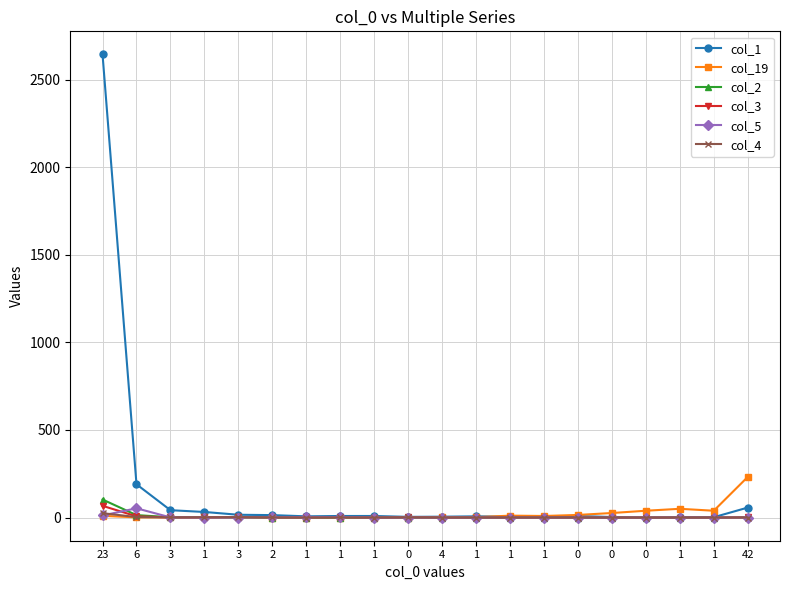

What is the difference between the second highest and second lowest values in the col_2 series?

14